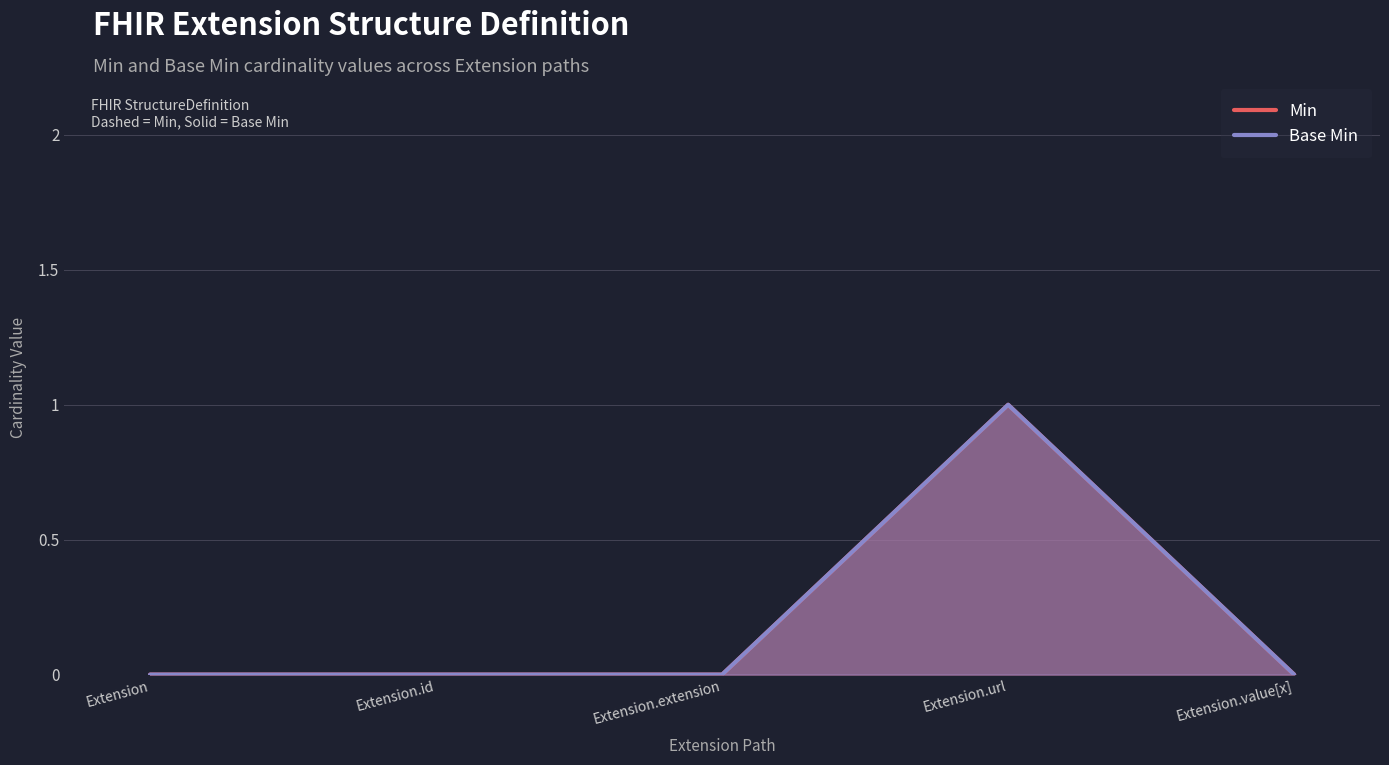

How many data points does each series have?

5